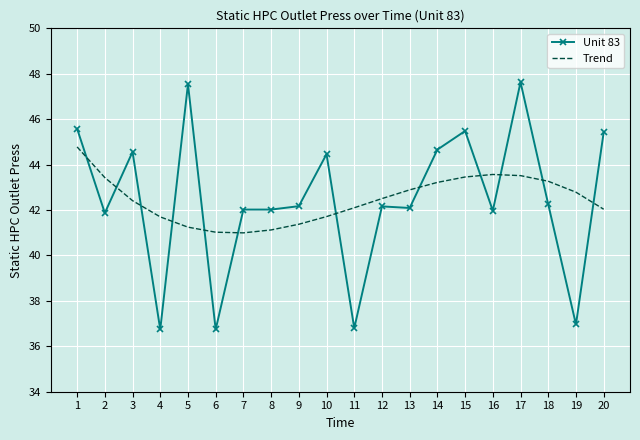

At how many categories does at least one series exceed 47?

2